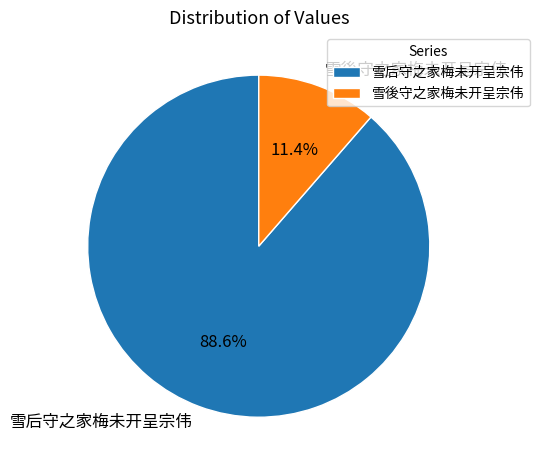

To the nearest percent, what is the combined percentage of 雪後守之家梅未开呈宗伟 and 雪后守之家梅未开呈宗伟?

100%